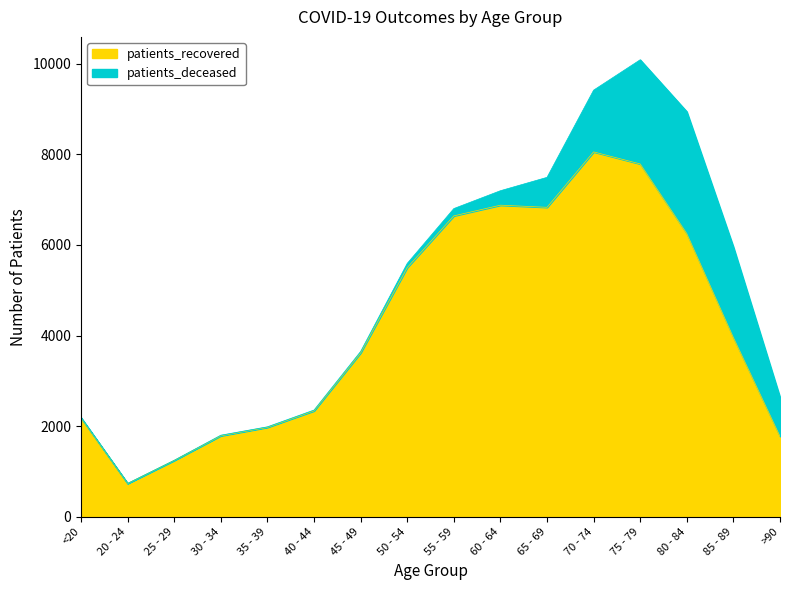

What is the ratio of the value at 25 - 29 to the value at 85 - 89?

0.3